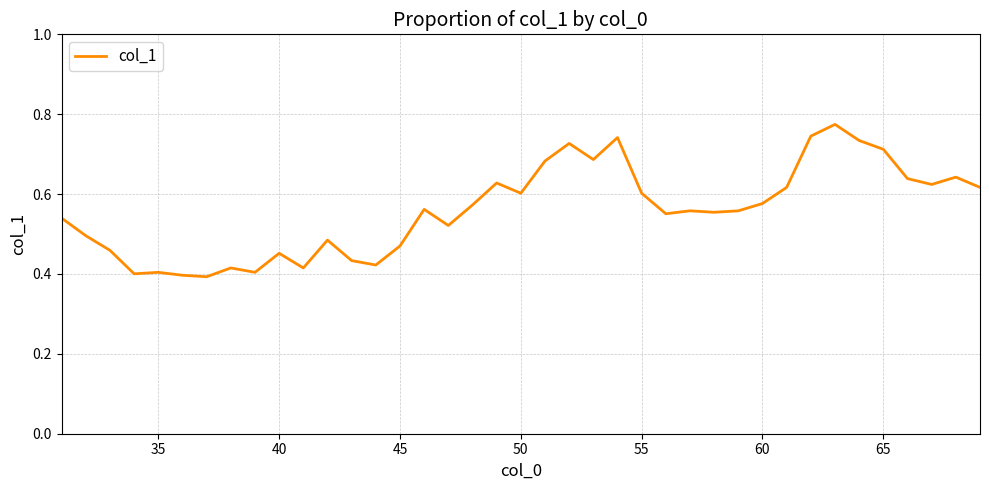

How many lines are shown in the chart?

1